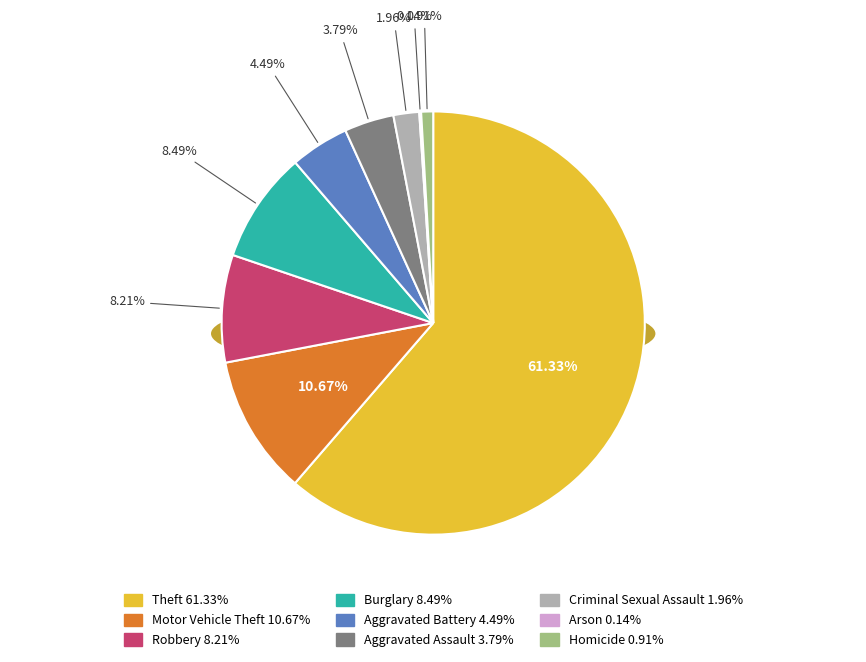

What is the smallest slice in the pie chart?

Arson